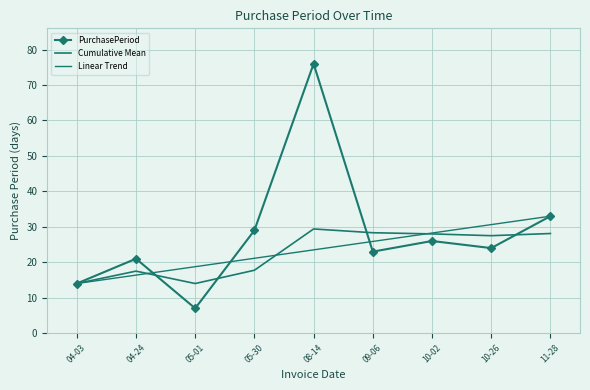

What is the sum of the Linear Trend values at 05-30 and 10-02?

49.4